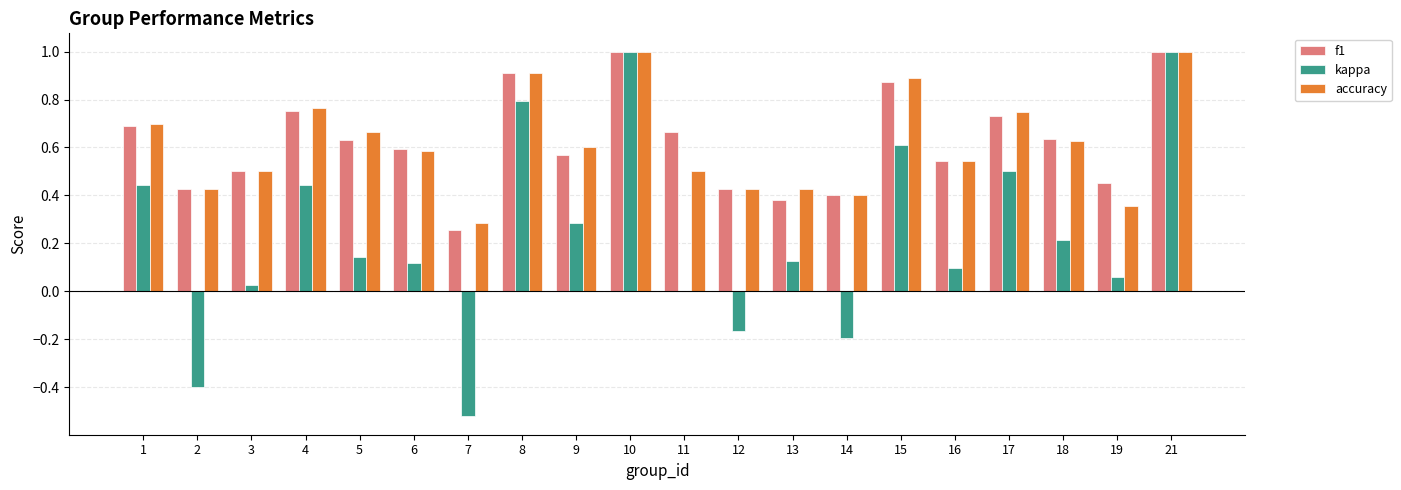

What is the maximum value for f1?

1.0